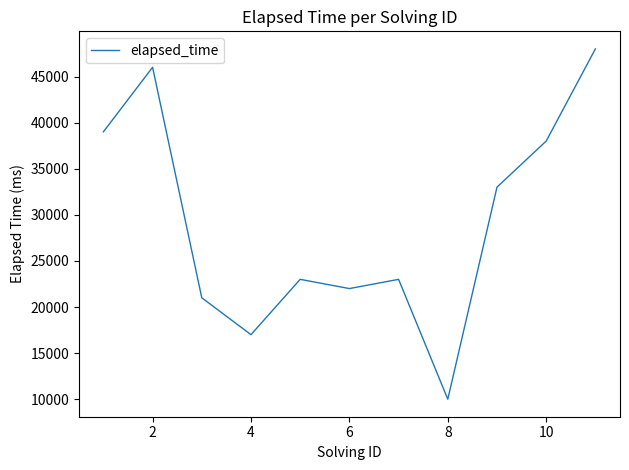

What is the smallest value displayed?

10000